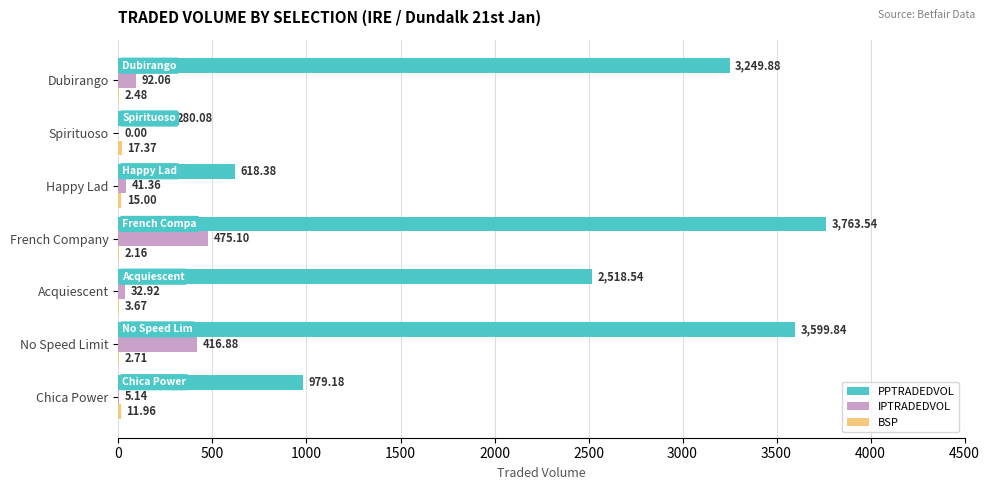

At which category is the sum across all series the highest?

French Company